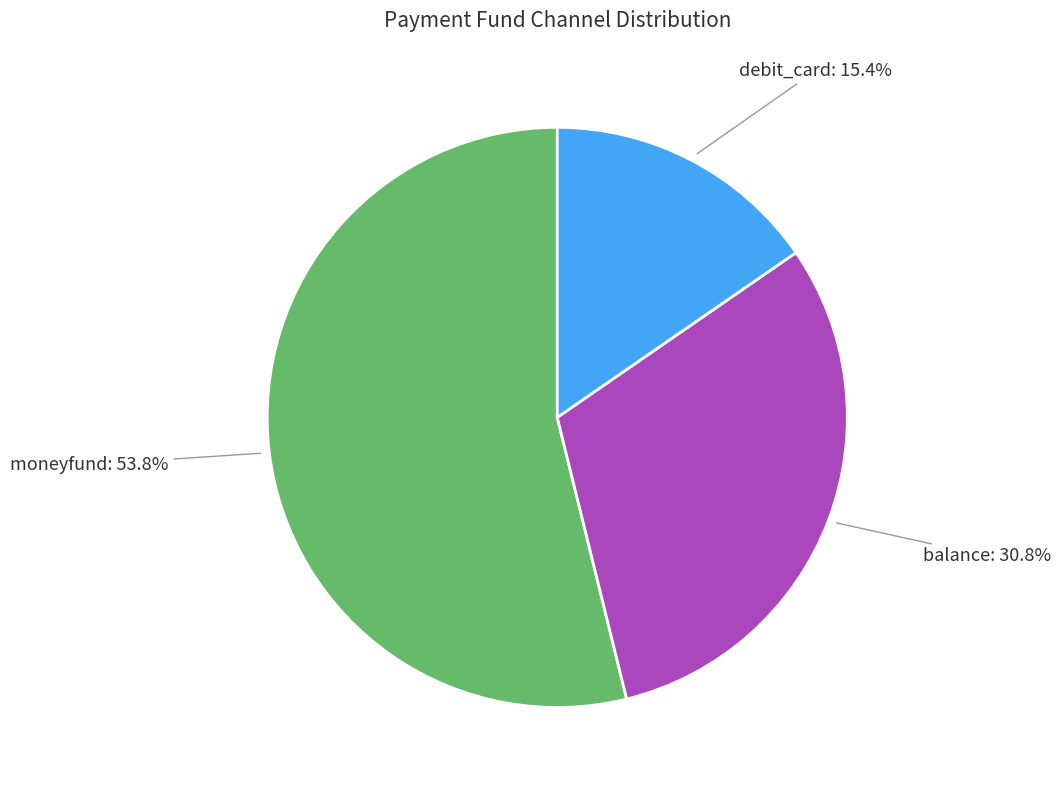

Is it true that moneyfund is 48% of the pie?

False